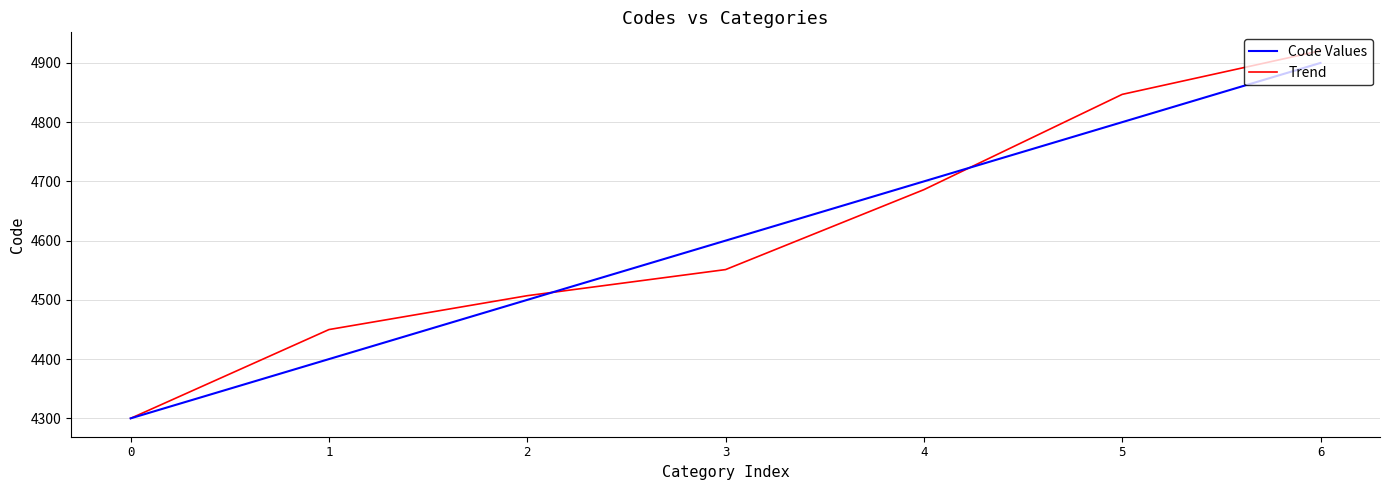

What is the sum of all Trend values?

32261.6